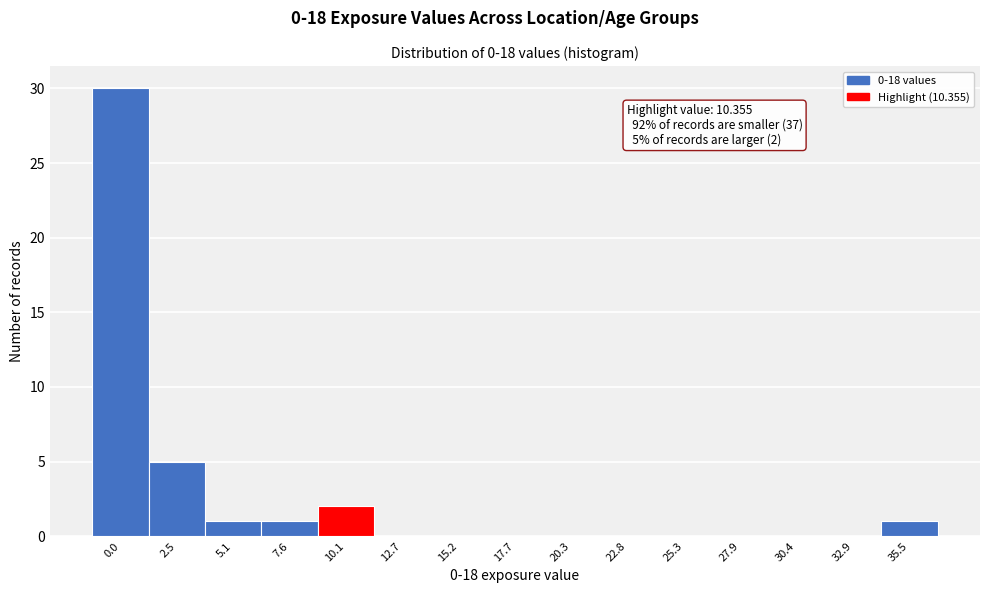

Reading left to right, list all the values displayed in this chart.

0.0=30	2.5=5	5.1=1	7.6=1	10.1=2	12.7=0	15.2=0	17.7=0	20.3=0	22.8=0	25.3=0	27.9=0	30.4=0	32.9=0	35.5=1